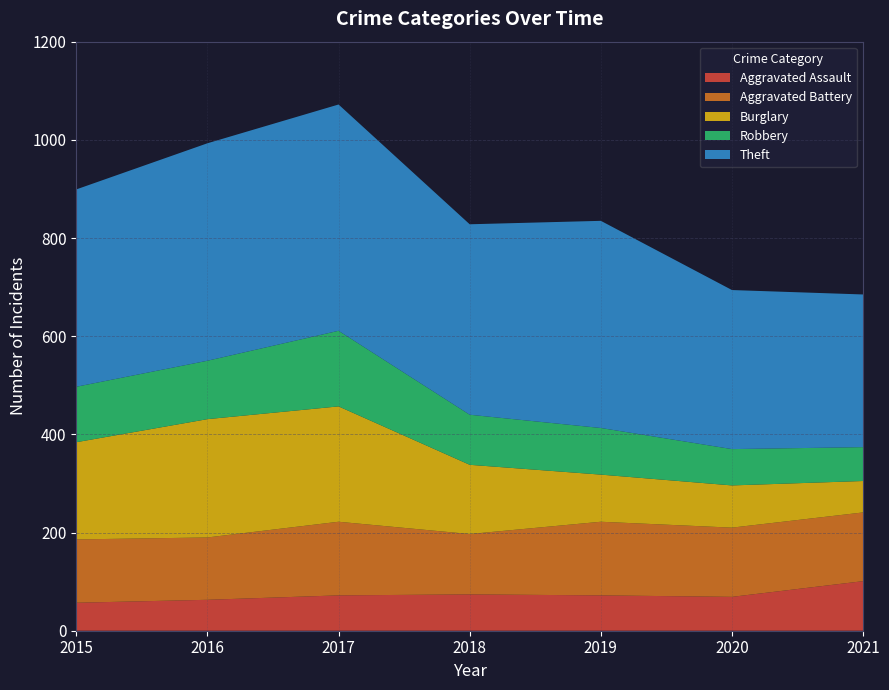

Reading right to left, transcribe all the data shown in this chart.

Aggravated Assault: 2021=101	2020=69	2019=72	2018=74	2017=72	2016=63	2015=57
Aggravated Battery: 2021=140	2020=141	2019=150	2018=123	2017=150	2016=127	2015=129
Burglary: 2021=64	2020=86	2019=96	2018=141	2017=235	2016=241	2015=198
Robbery: 2021=69	2020=74	2019=95	2018=102	2017=154	2016=119	2015=113
Theft: 2021=311	2020=324	2019=422	2018=388	2017=461	2016=443	2015=402